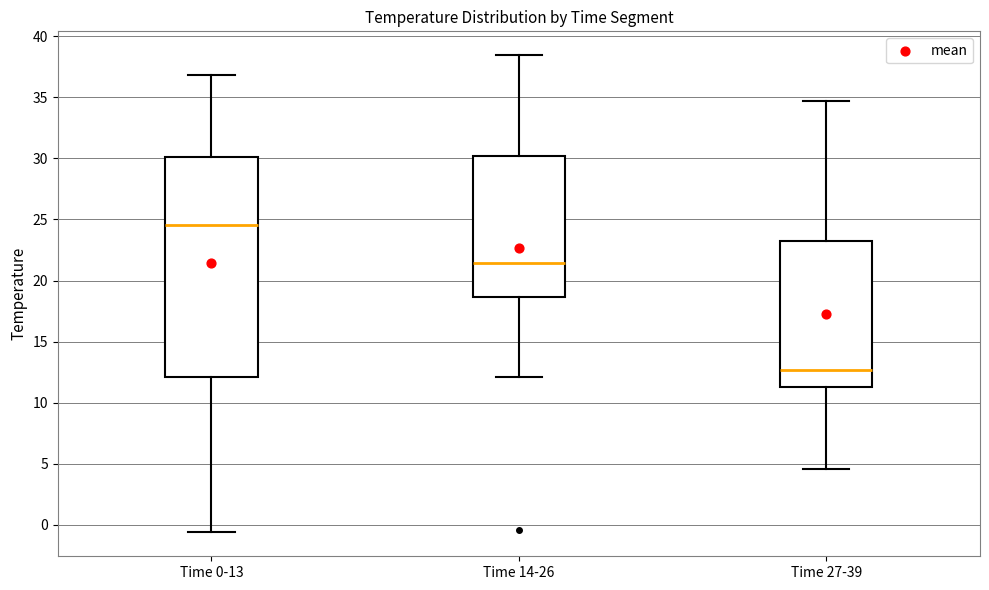

Reading left to right, transcribe this box plot: for each box, give where its median line is, the range the box spans, and where its two whiskers end, as read against the y-axis. The values are not printed on the chart, so give them approximately, as read against the axis.

Time 0-13: median 24.5, box 12.0 to 30.0, whiskers -0.5 to 37.0
Time 14-26: median 21.5, box 18.5 to 30.0, whiskers 12.0 to 38.5
Time 27-39: median 12.5, box 11.5 to 23.5, whiskers 4.5 to 34.5